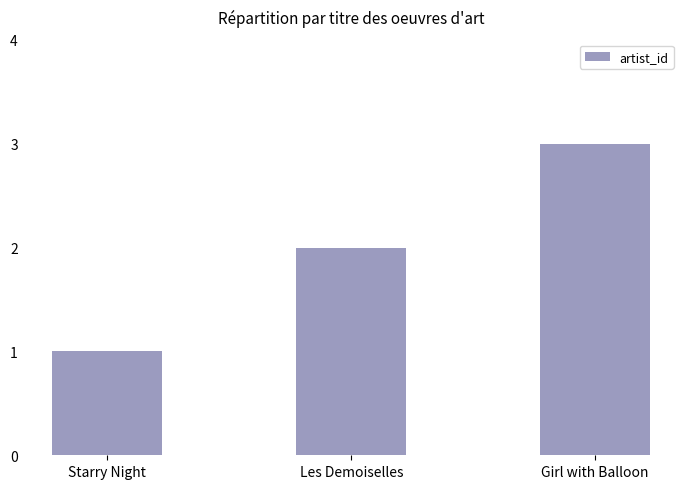

Rank the categories by value from highest to lowest.

Girl with Balloon, Les Demoiselles, Starry Night